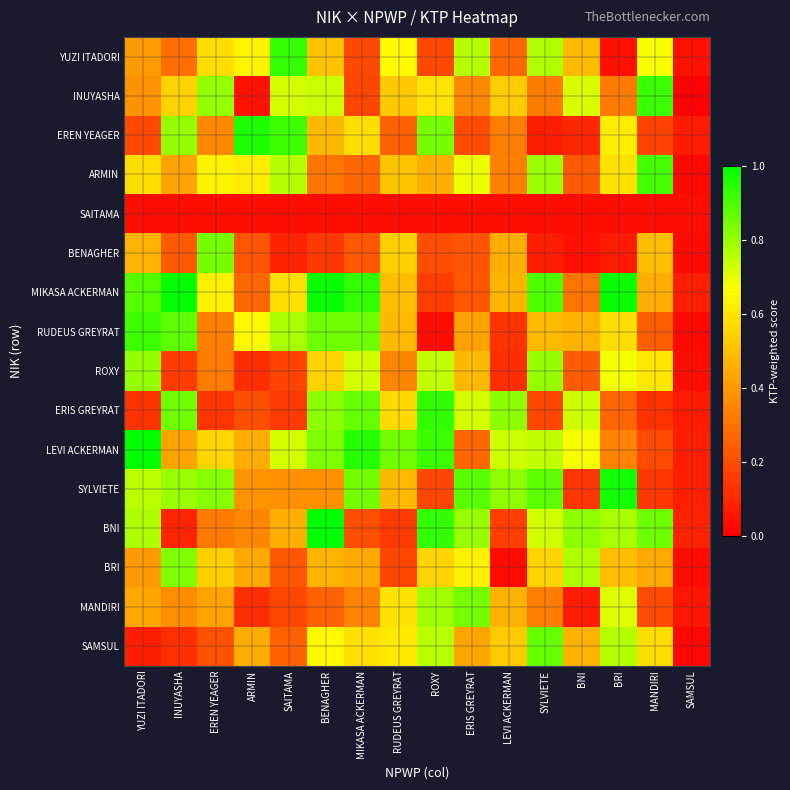

At SAITAMA, list the series in order from largest to smallest.

YUZI ITADORI, EREN YEAGER, RUDEUS GREYRAT, ARMIN, INUYASHA, LEVI ACKERMAN, MIKASA ACKERMAN, BNI, SYLVIETE, SAMSUL, BRI, MANDIRI, ROXY, ERIS GREYRAT, BENAGHER, SAITAMA